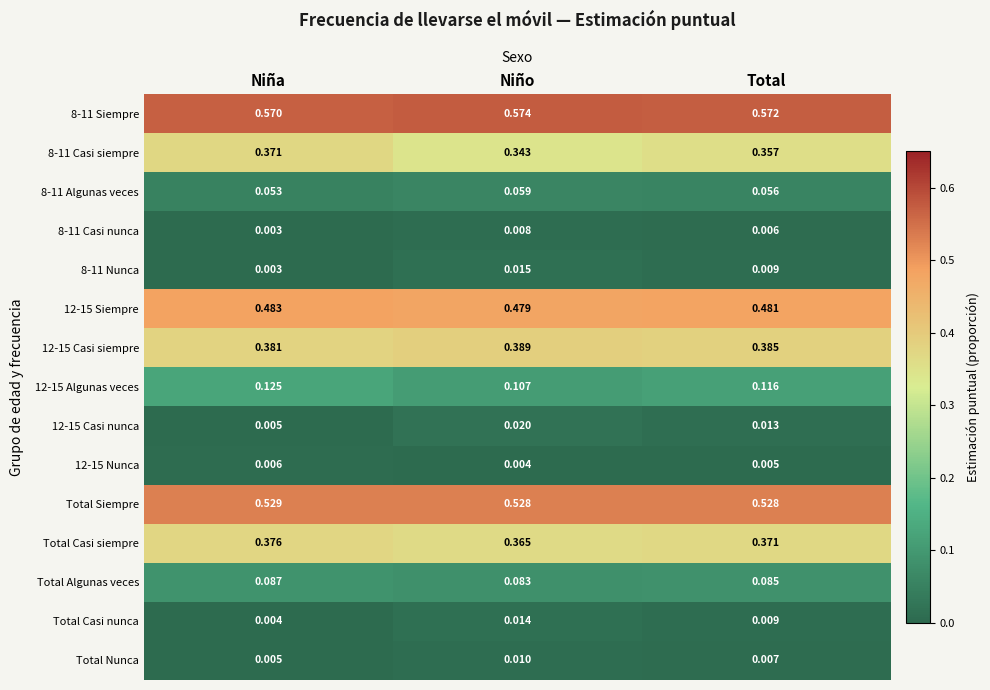

At which category does the chart reach its minimum across all series?

Niña